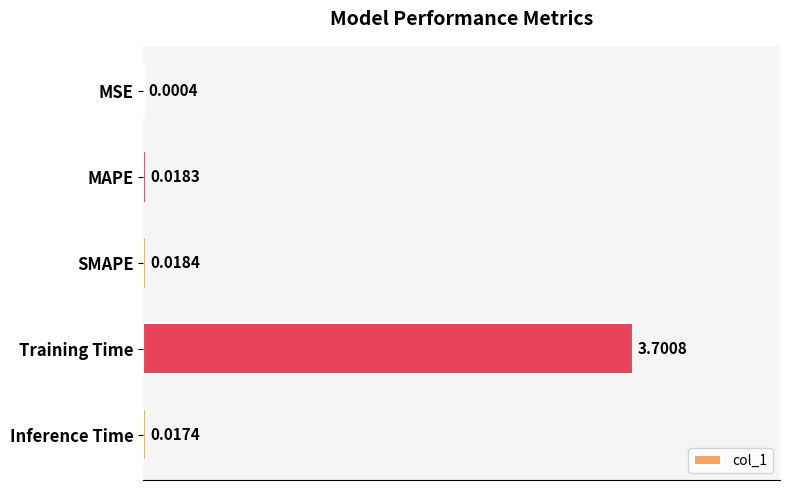

How many data points does each series have?

5